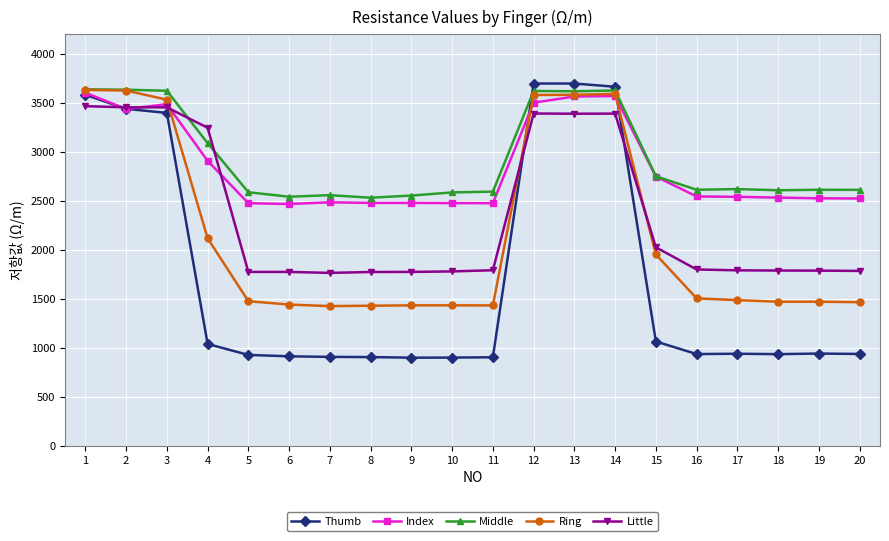

What is the value of the Thumb point at the 18th from the left?

937